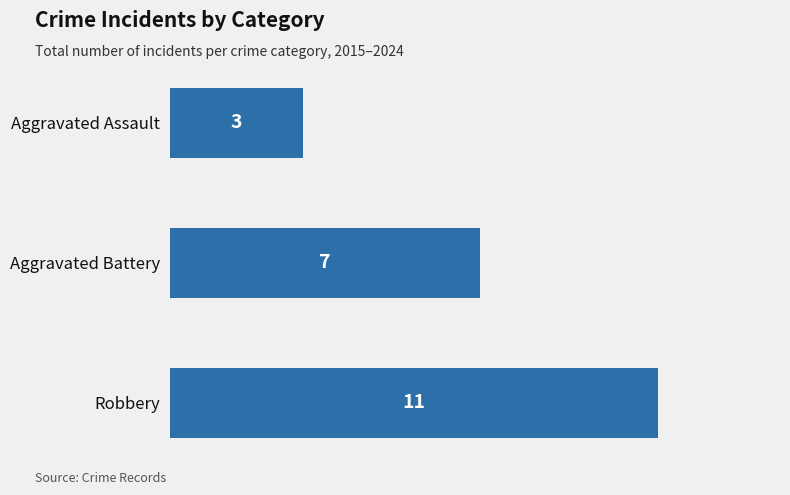

List the labels in order of value, smallest first.

Aggravated Assault, Aggravated Battery, Robbery